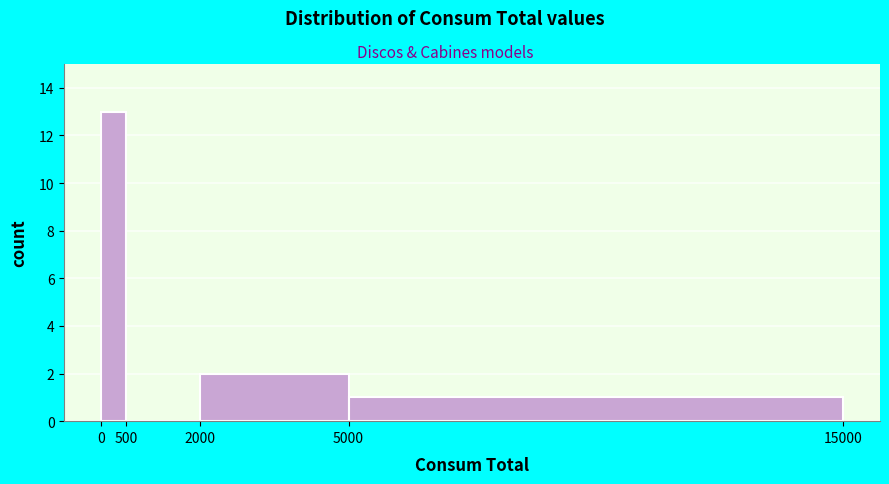

Over which range of the x-axis is the bar tallest?

0 to 500